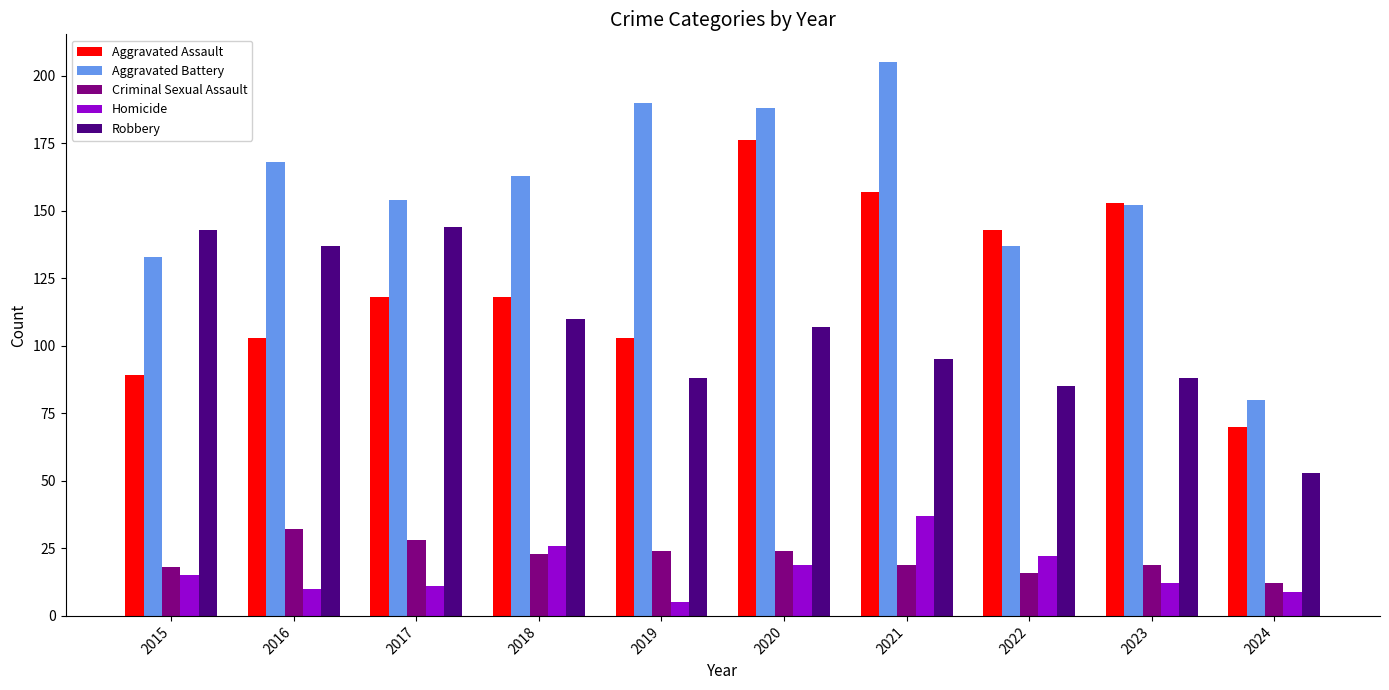

Rank the series by their maximum value, from lowest to highest.

Criminal Sexual Assault, Homicide, Robbery, Aggravated Assault, Aggravated Battery